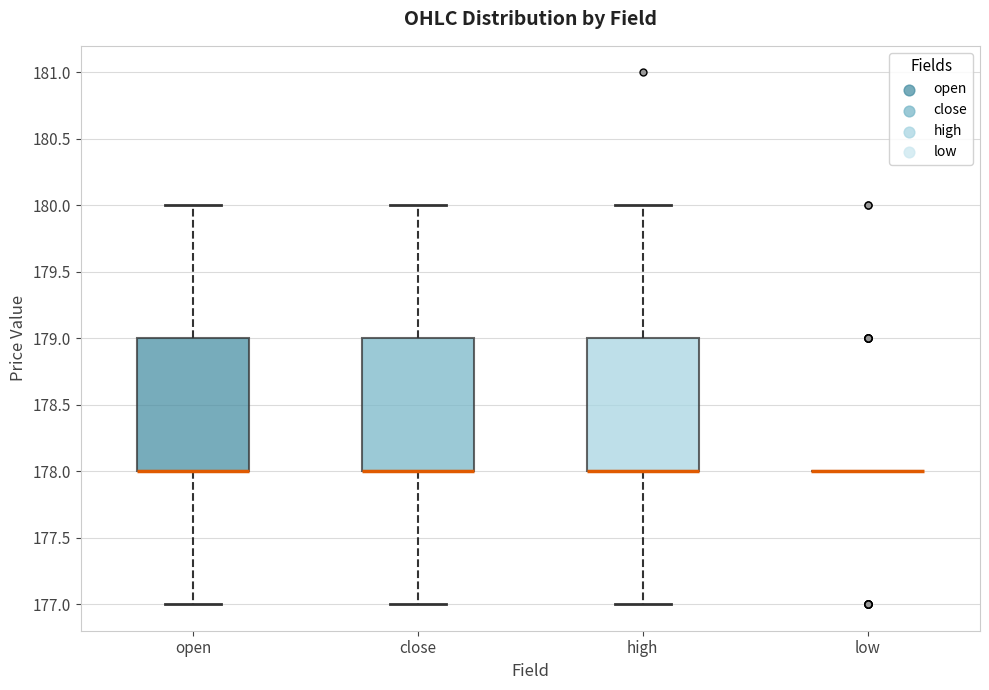

Reading left to right, transcribe this box plot: for each box, give where its median line is, the range the box spans, and where its two whiskers end, as read against the y-axis. The values are not printed on the chart, so give them approximately, as read against the axis.

open: median 178 (drawn on the box's lower edge), box 178 to 179, whiskers 177 to 180
close: median 178 (drawn on the box's lower edge), box 178 to 179, whiskers 177 to 180
high: median 178 (drawn on the box's lower edge), box 178 to 179, whiskers 177 to 180
low: box collapsed to a line at 178, whiskers 178 to 178